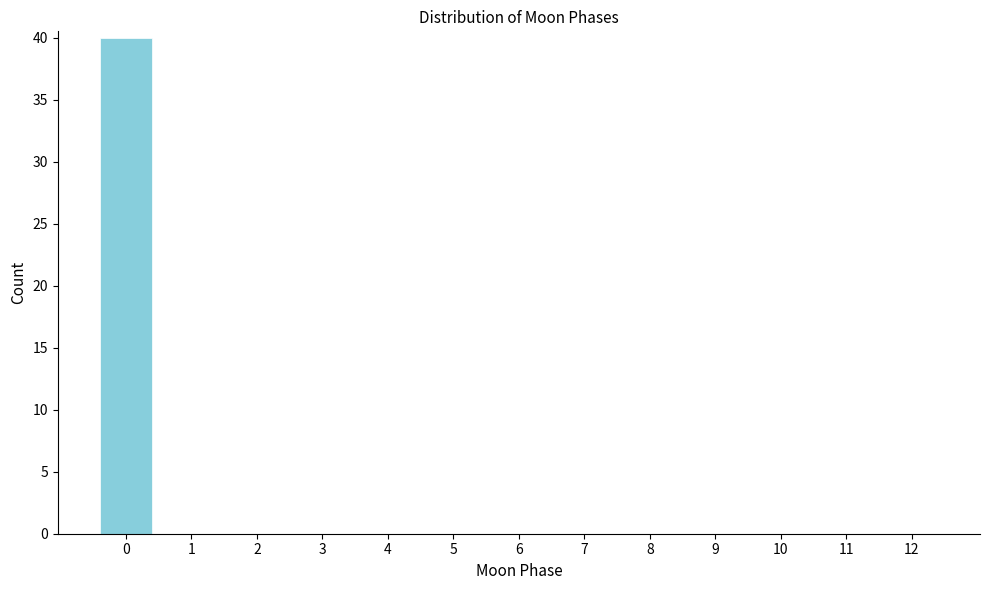

Reading right to left, extract all data points from this chart.

12=0	11=0	10=0	9=0	8=0	7=0	6=0	5=0	4=0	3=0	2=0	1=0	0=40